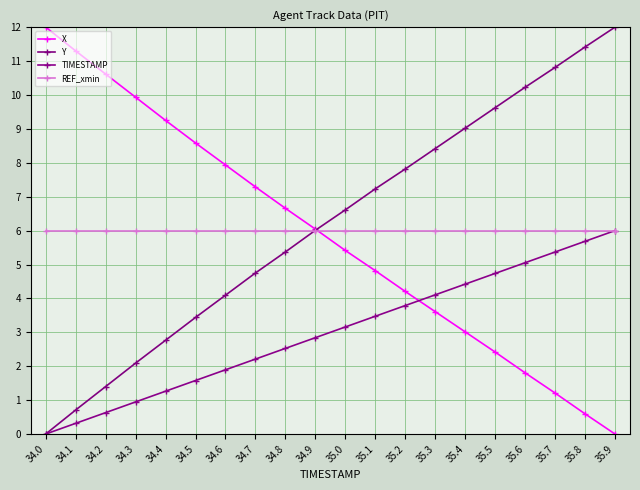

True or false: REF_xmin has a value of 6.0 at 34.6.

True